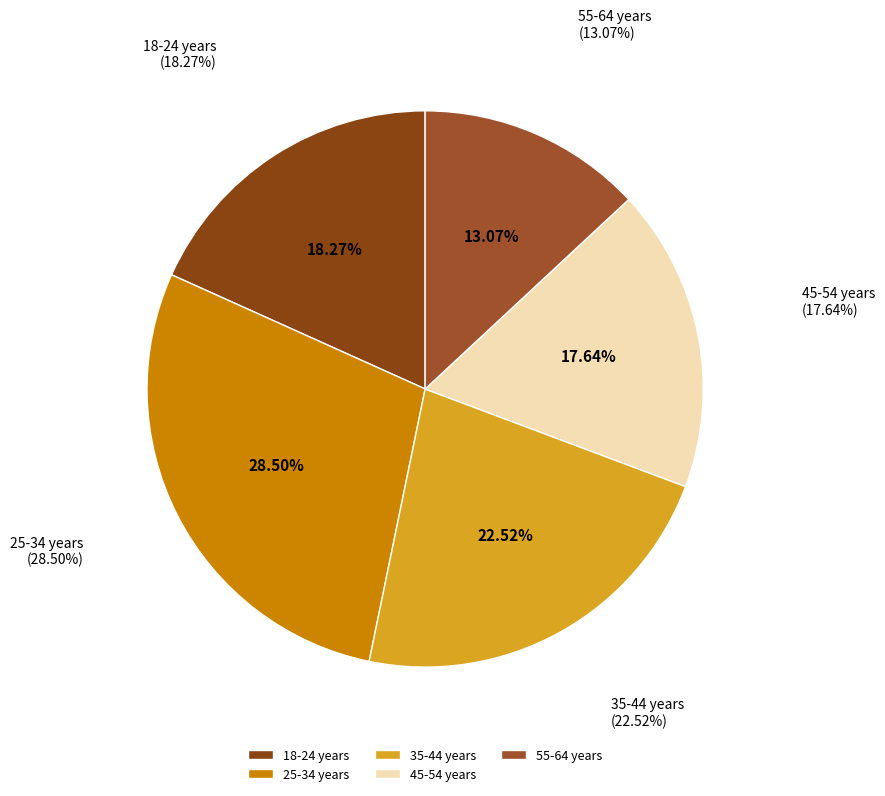

The 18-24 years slice represents 18% of the pie. True or false?

True